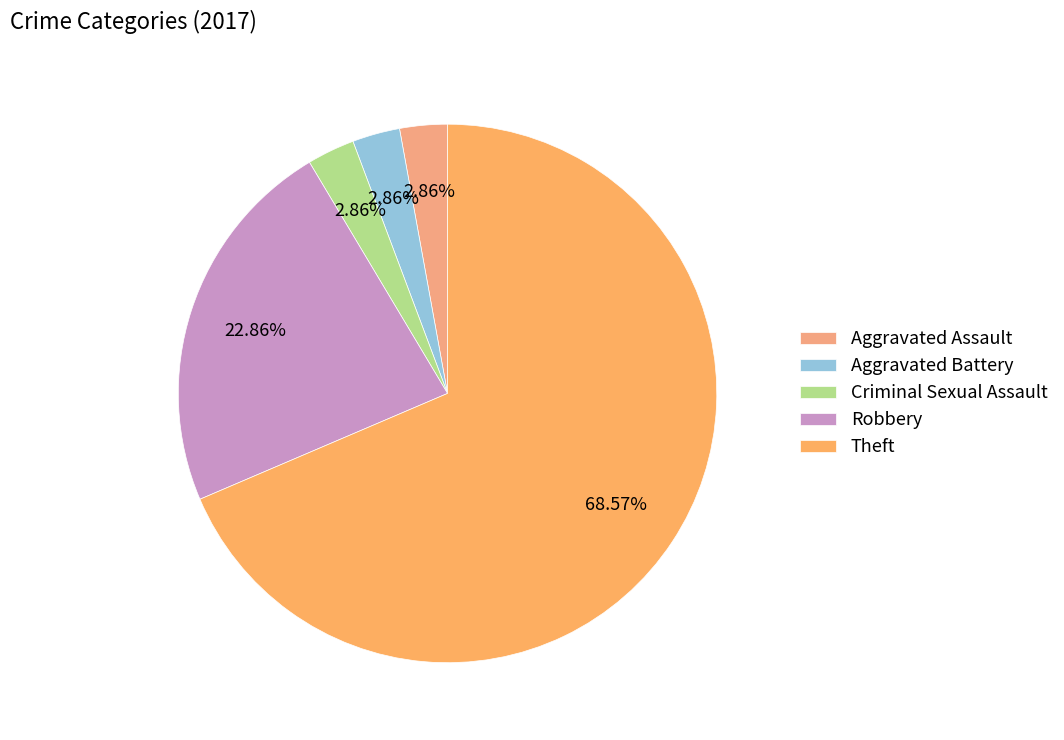

What percentage is the Robbery slice, to the nearest percent?

23%